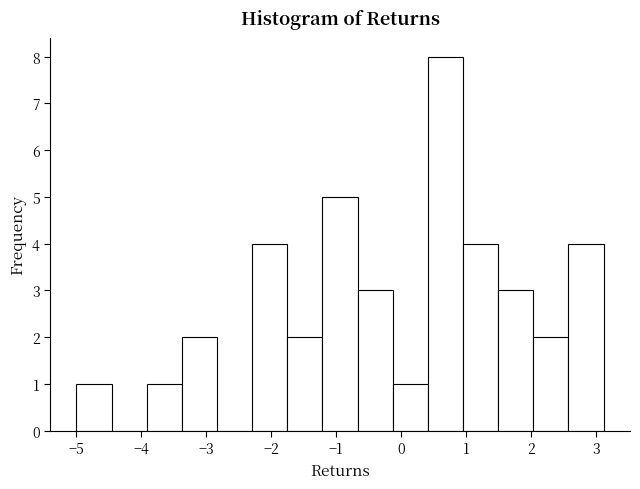

Reading left to right, transcribe this chart: for each bar, give the range it covers on the x-axis and its height. Neither the bar edges nor the heights are printed on the chart, so give them approximately, as read against the axes.

-5.0 to -4.5: 1
-4.5 to -3.9: 0
-3.9 to -3.4: 1
-3.4 to -2.8: 2
-2.8 to -2.3: 0
-2.3 to -1.7: 4
-1.7 to -1.2: 2
-1.2 to -0.7: 5
-0.7 to -0.1: 3
-0.1 to 0.4: 1
0.4 to 1.0: 8
1.0 to 1.5: 4
1.5 to 2.0: 3
2.0 to 2.6: 2
2.6 to 3.1: 4